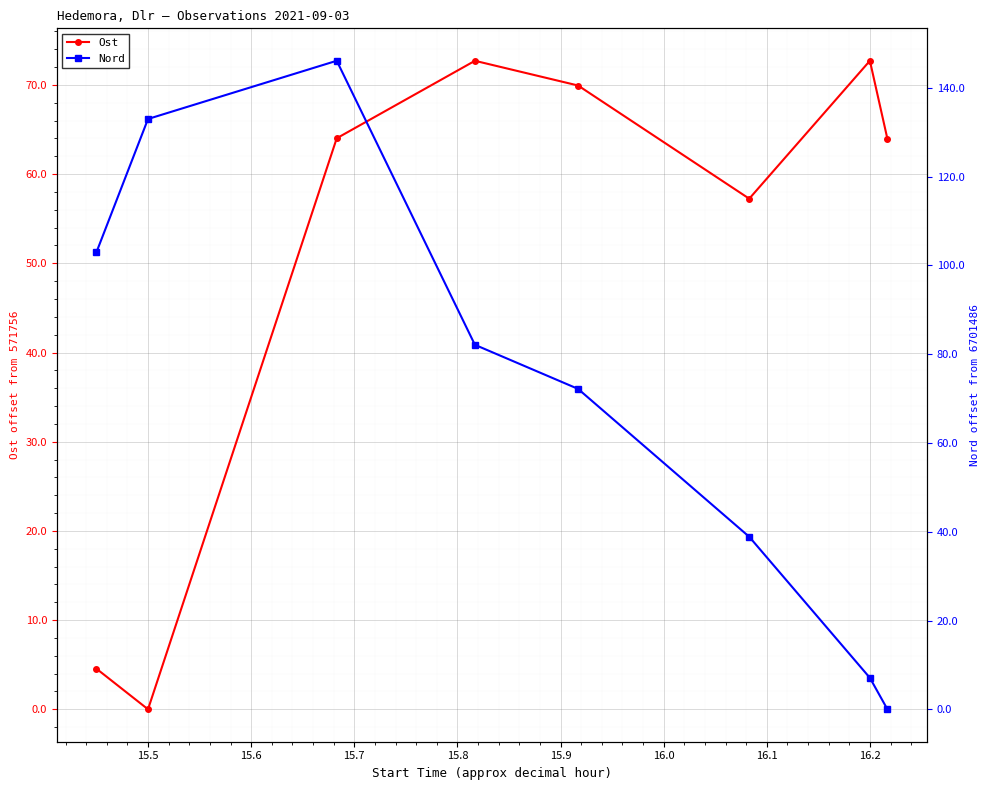

In Ost, how many points are higher than both neighbors (excluding endpoints)?

2